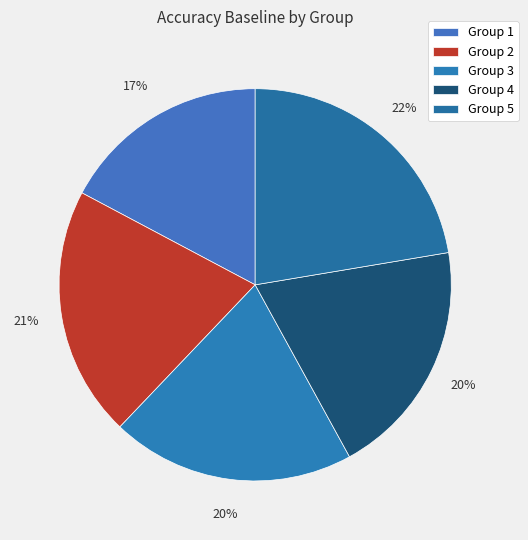

Rank the categories by value from lowest to highest.

1, 4, 3, 2, 5